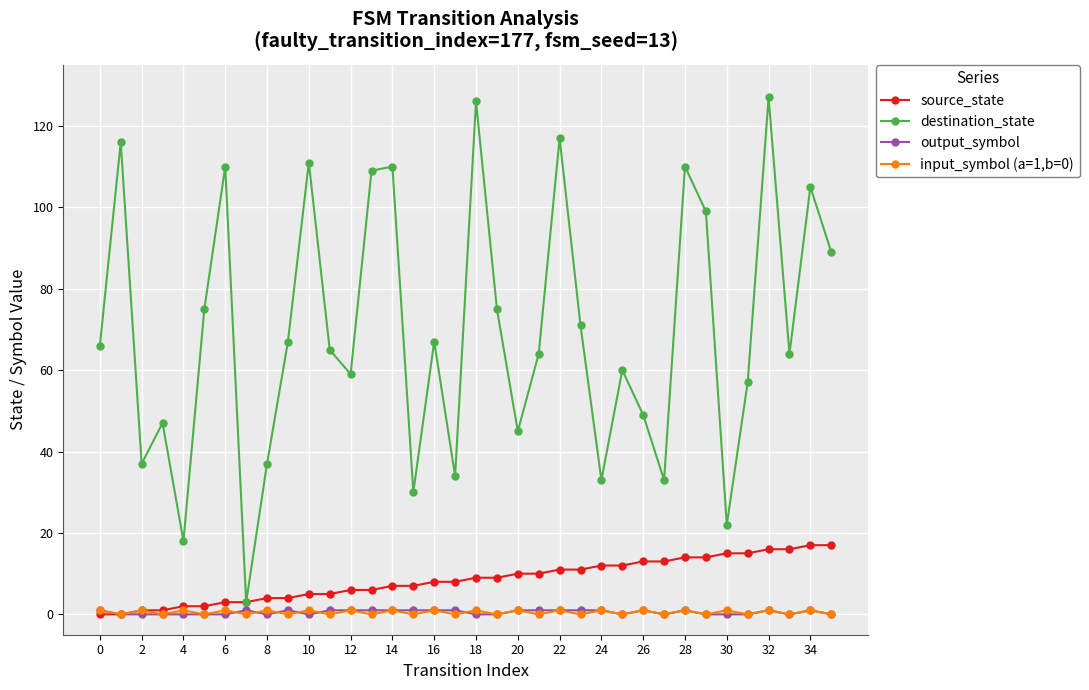

True or false: input_symbol (a=1,b=0) has more than 2 interior local peaks.

True